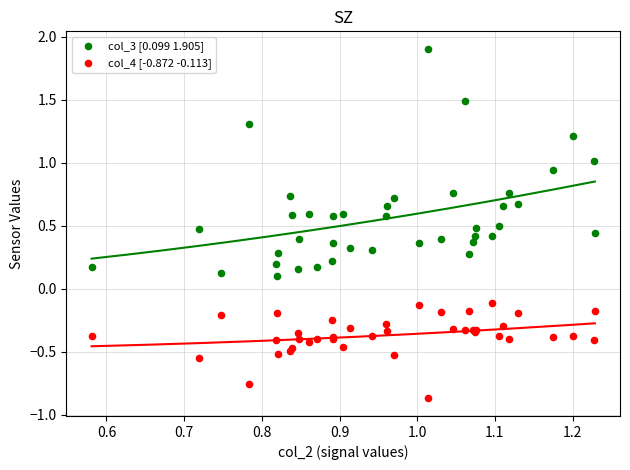

Which series reaches the maximum Y coordinate?

col_3 [0.099 1.905]